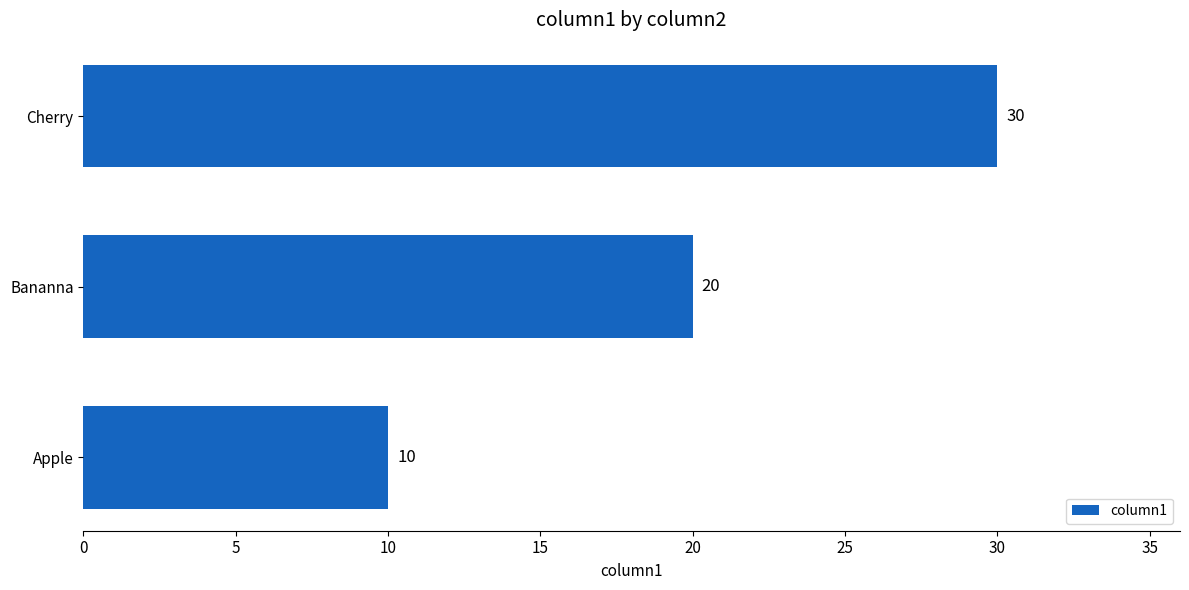

Count the number of data series in this chart.

1